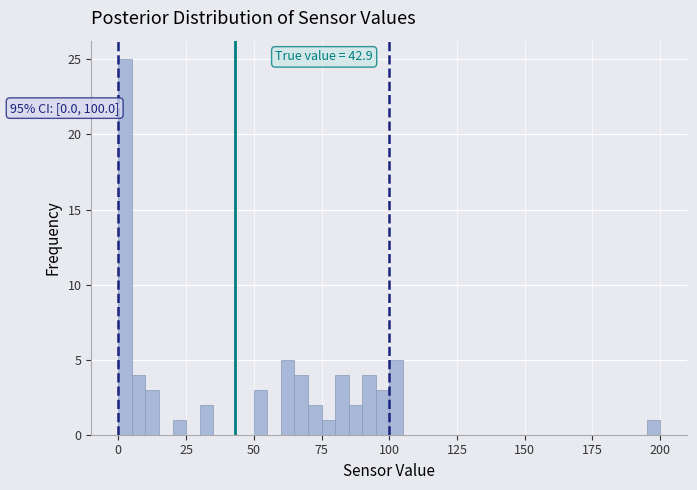

Around what value on the x-axis is the tallest bar? Give the approximate position of its centre, as read against the axis.

5